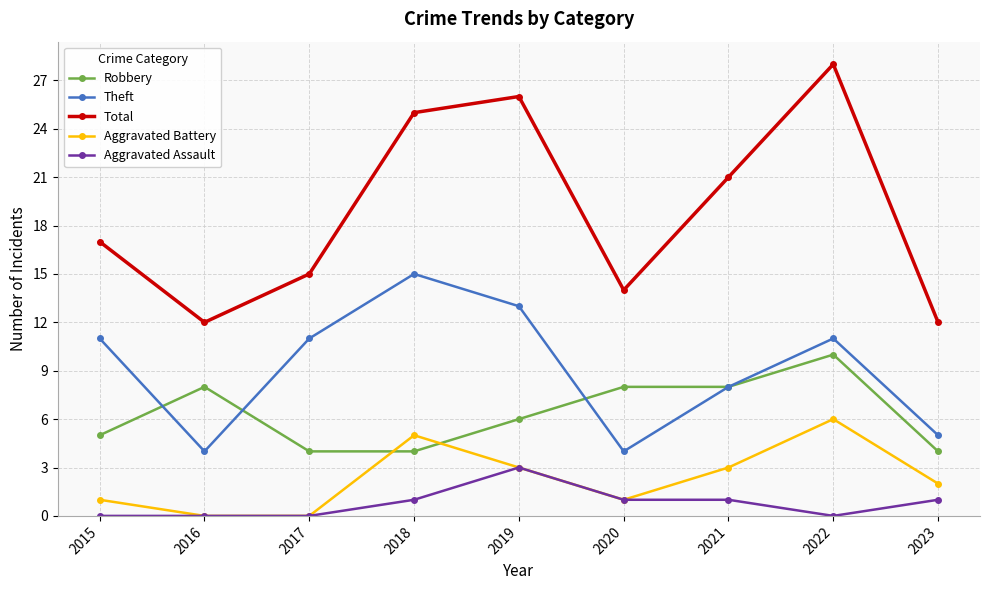

Reading left to right, extract all data points from this chart.

Robbery: 2015=5	2016=8	2017=4	2018=4	2019=6	2020=8	2021=8	2022=10	2023=4
Theft: 2015=11	2016=4	2017=11	2018=15	2019=13	2020=4	2021=8	2022=11	2023=5
Total: 2015=17	2016=12	2017=15	2018=25	2019=26	2020=14	2021=21	2022=28	2023=12
Aggravated Battery: 2015=1	2016=0	2017=0	2018=5	2019=3	2020=1	2021=3	2022=6	2023=2
Aggravated Assault: 2015=0	2016=0	2017=0	2018=1	2019=3	2020=1	2021=1	2022=0	2023=1